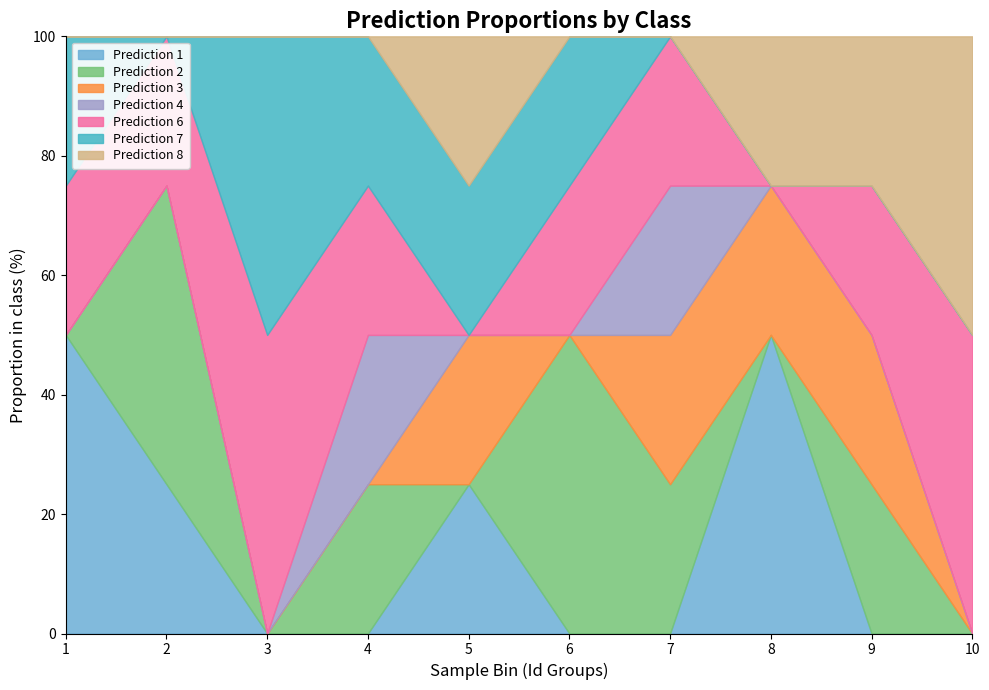

What is the total value across all series at 3?

100